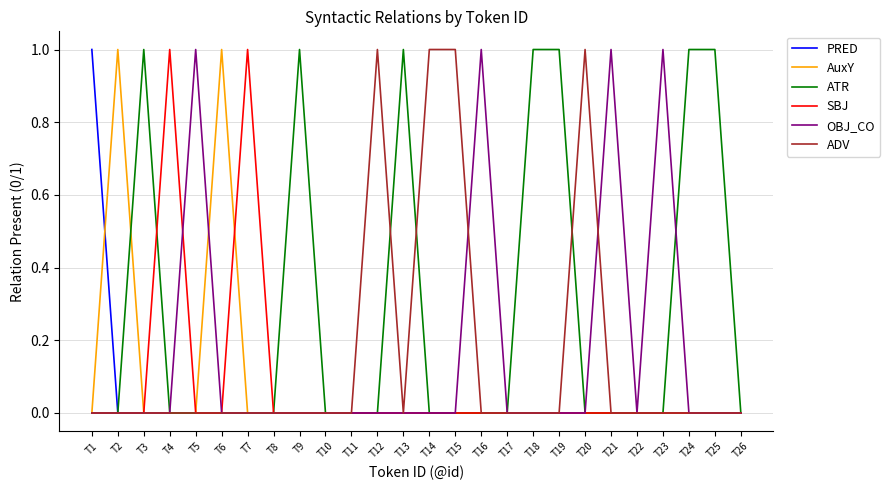

Reading left to right, list all the values displayed in this chart.

PRED: 1	0	0	0	0	0	0	0	0	0	0	0	0	0	0	0	0	0	0	0	0	0	0	0	0	0
AuxY: 0	1	0	0	0	1	0	0	0	0	0	0	0	0	0	0	0	0	0	0	0	0	0	0	0	0
ATR: 0	0	1	0	0	0	0	0	1	0	0	0	1	0	0	0	0	1	1	0	0	0	0	1	1	0
SBJ: 0	0	0	1	0	0	1	0	0	0	0	0	0	0	0	0	0	0	0	0	0	0	0	0	0	0
OBJ_CO: 0	0	0	0	1	0	0	0	0	0	0	0	0	0	0	1	0	0	0	0	1	0	1	0	0	0
ADV: 0	0	0	0	0	0	0	0	0	0	0	1	0	1	1	0	0	0	0	1	0	0	0	0	0	0